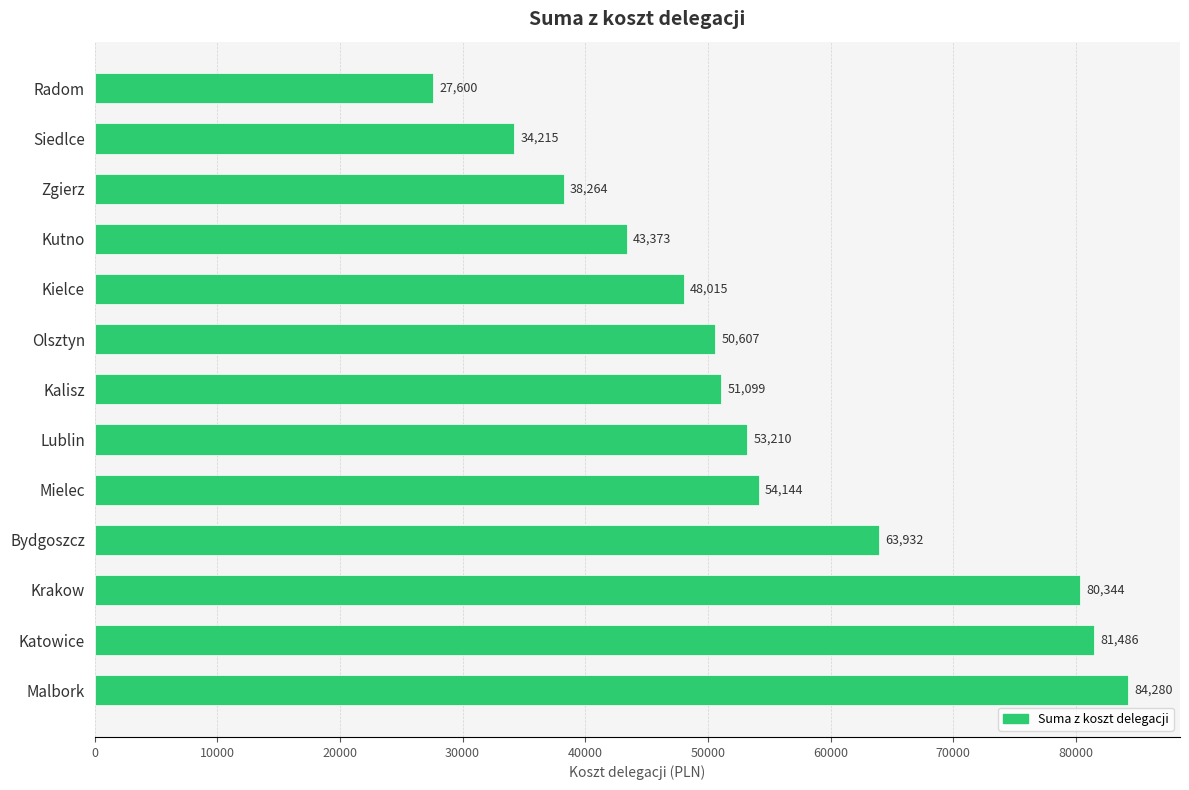

Read the value at Radom.

27599.5